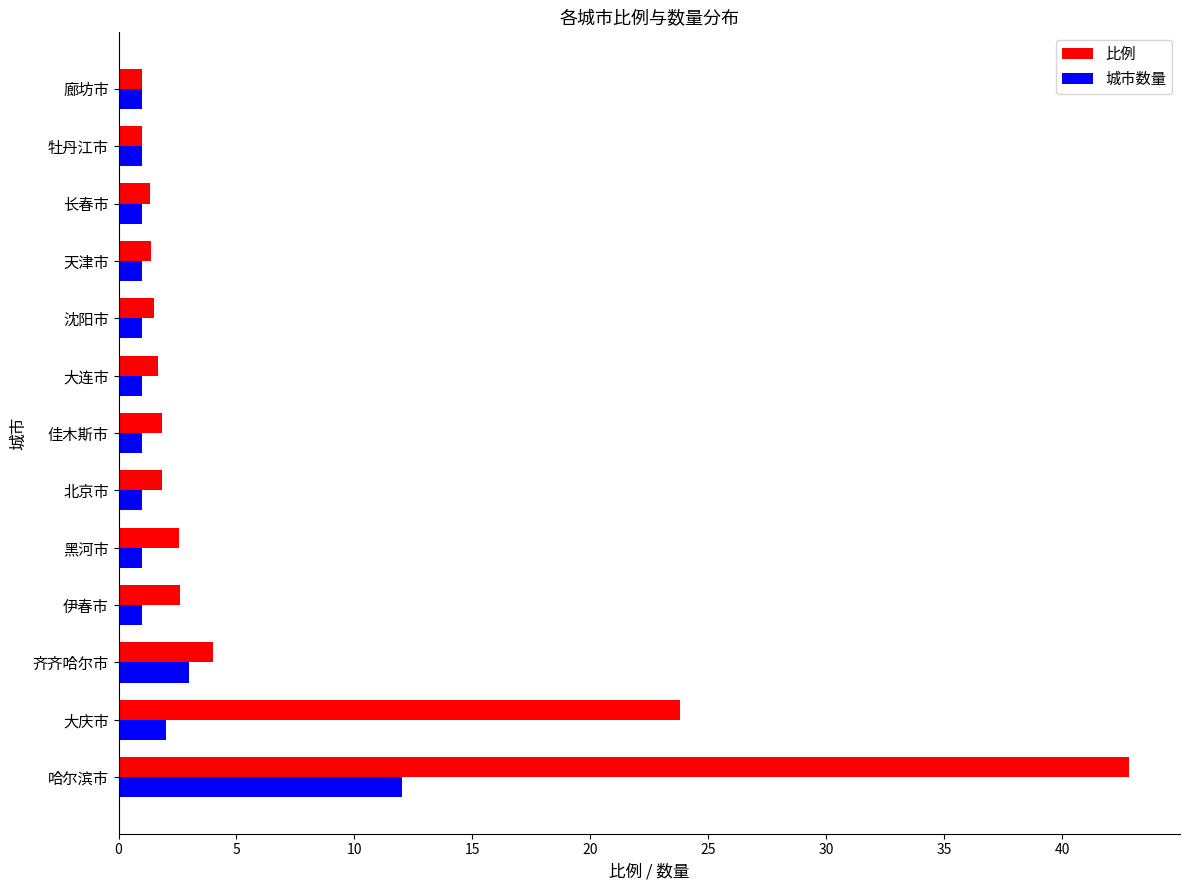

Which series has the largest total across all categories?

比例